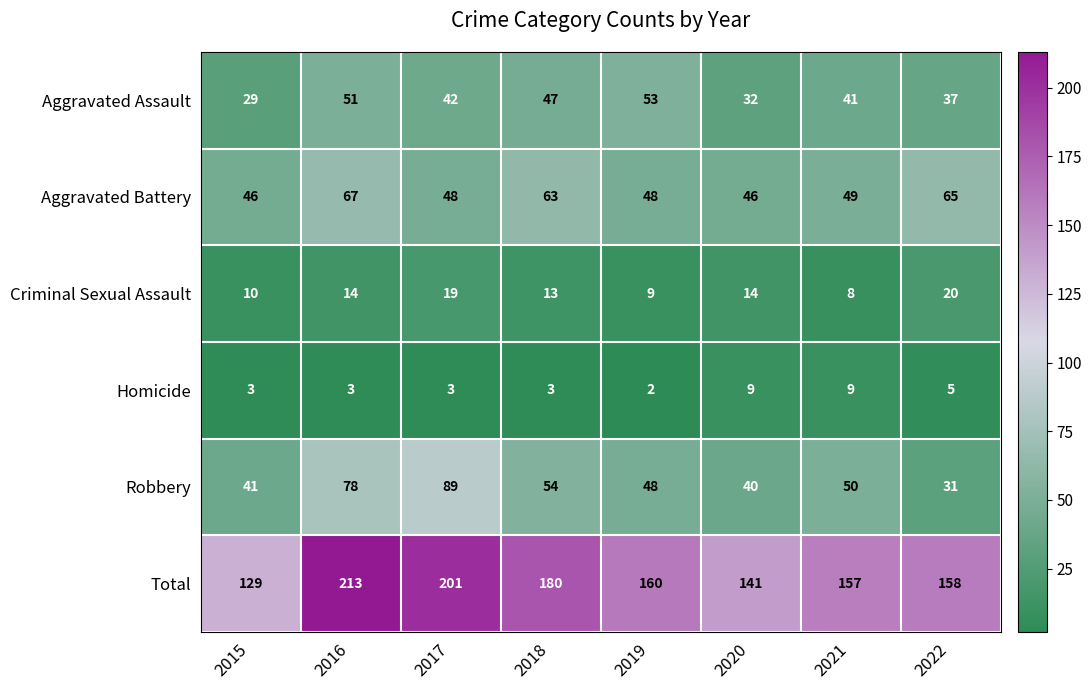

List the series in order of their peak value, lowest first.

Homicide, Criminal Sexual Assault, Aggravated Assault, Aggravated Battery, Robbery, Total